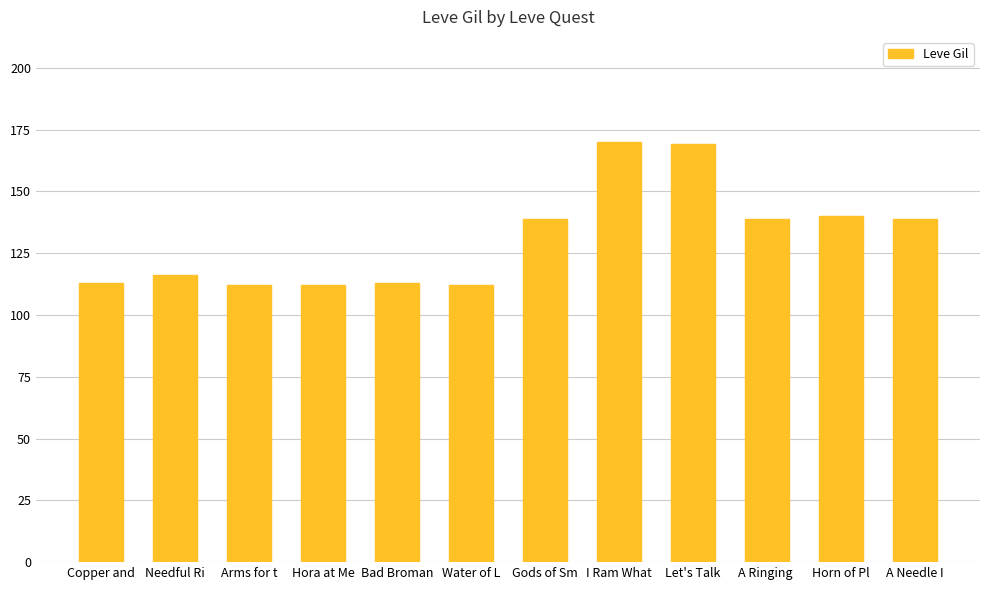

What is the difference between the second highest and minimum values?

57